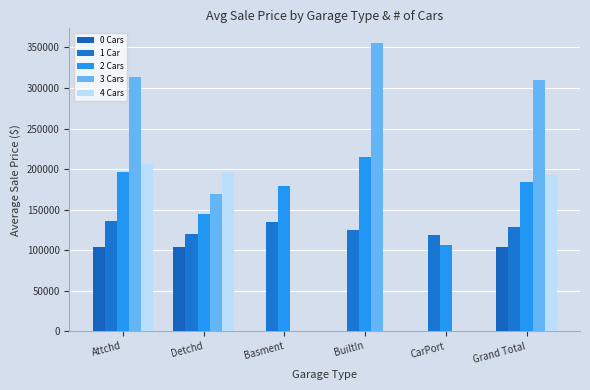

Which series has the largest total across all categories?

3 Cars